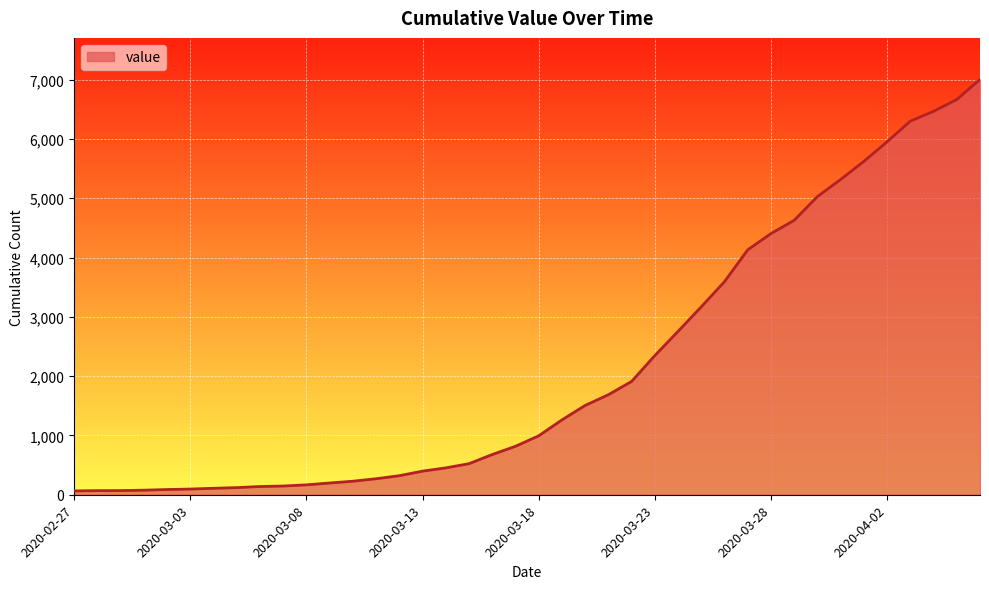

What is the difference between the maximum and minimum values?

6940